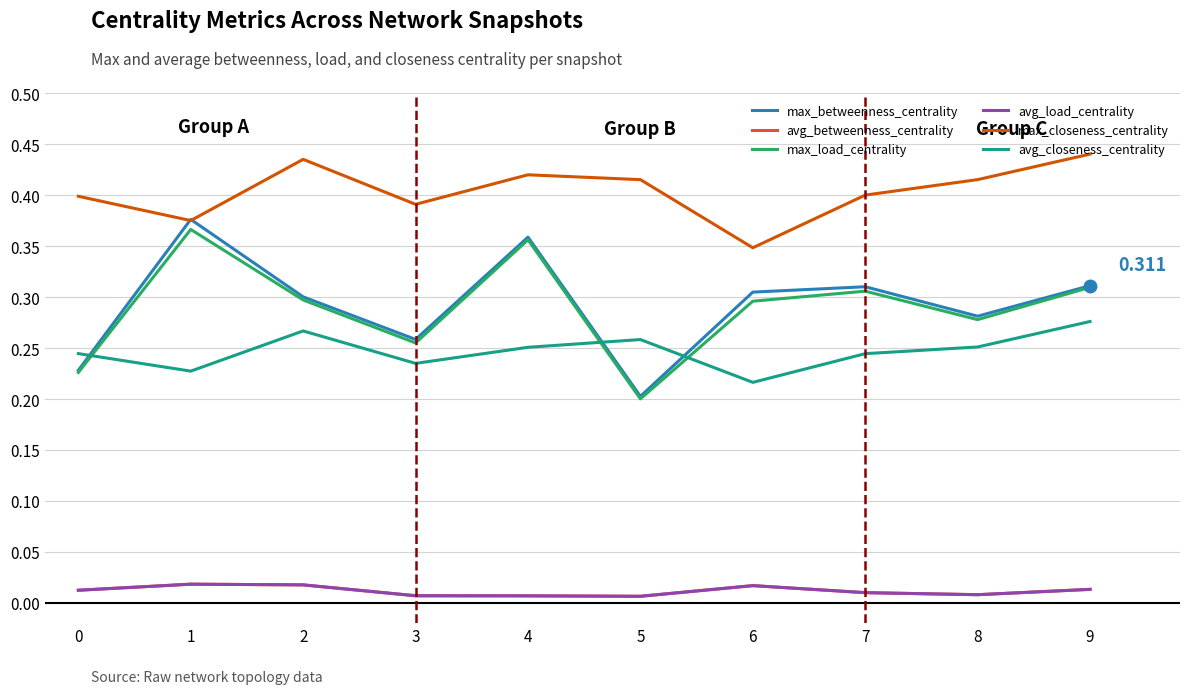

What is the value of the max_load_centrality point at the 7th from the left?

0.3